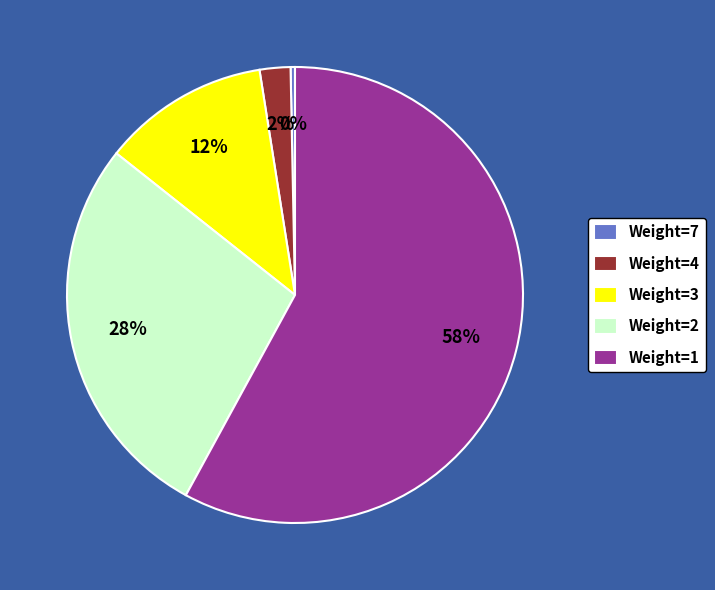

What is the majority slice?

Weight=1